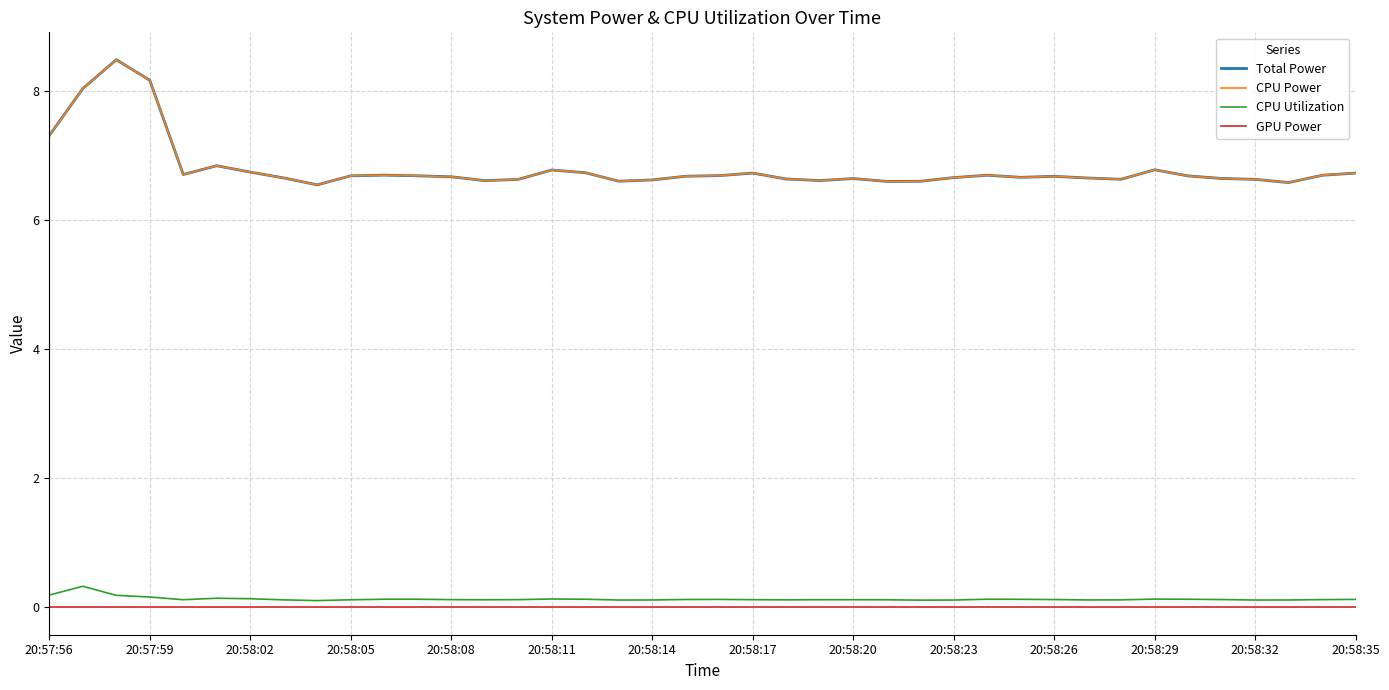

Does the chart display data point markers on the line(s)?

No